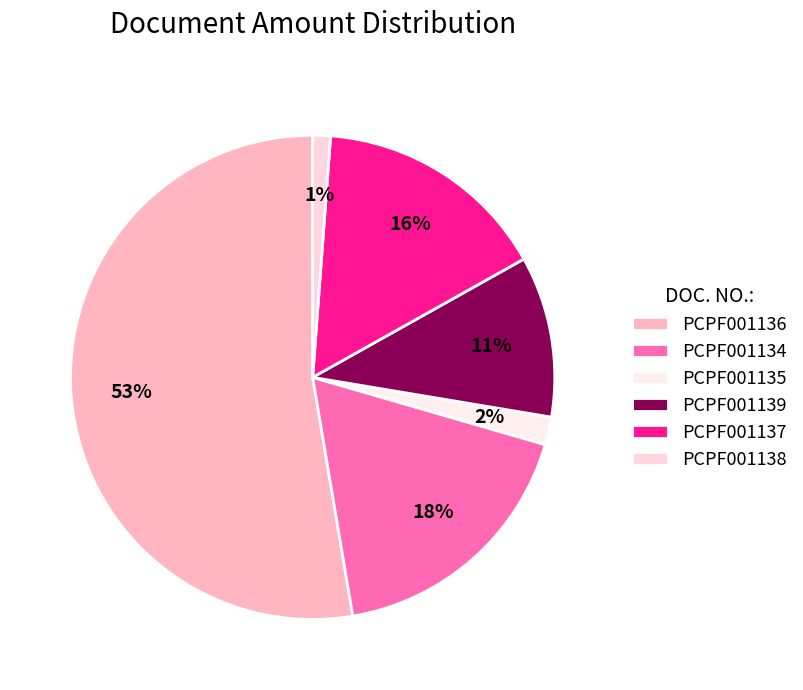

Which category accounts for the majority?

PCPF001136